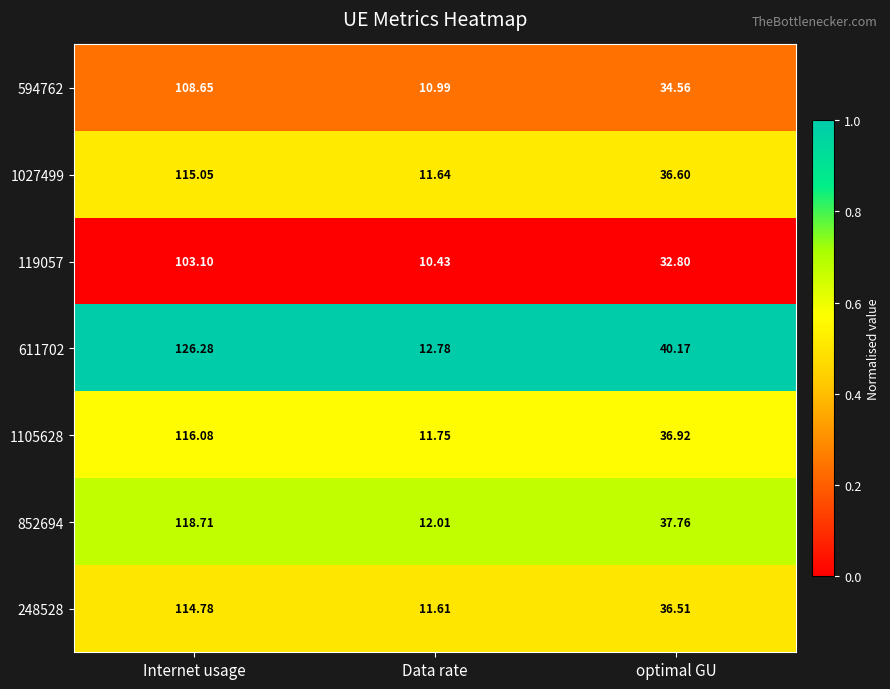

At which label does 611702 first exceed 40?

Internet usage